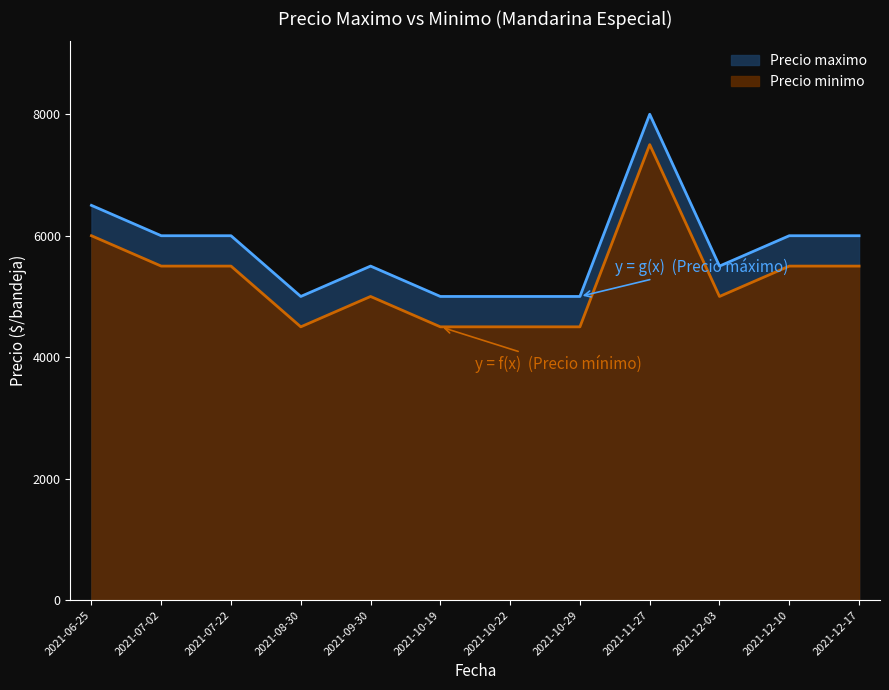

The Precio maximo series shows 1703 at 2021-12-10. True or false?

False